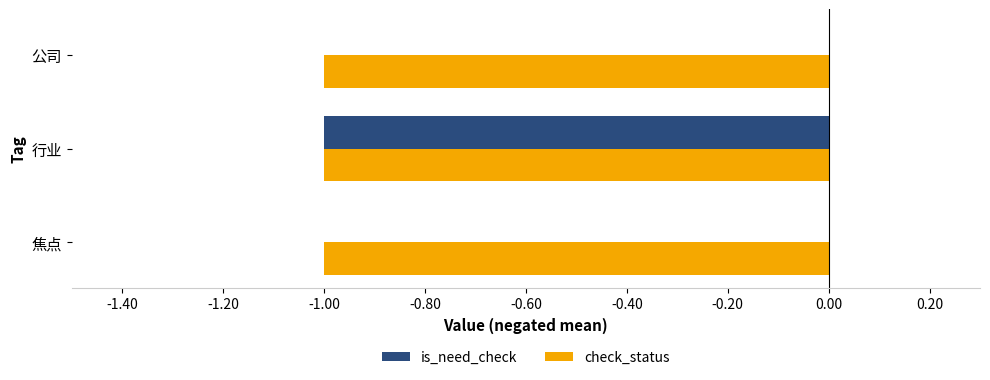

Is the value of check_status at 焦点 greater than the value of is_need_check at 公司?

No